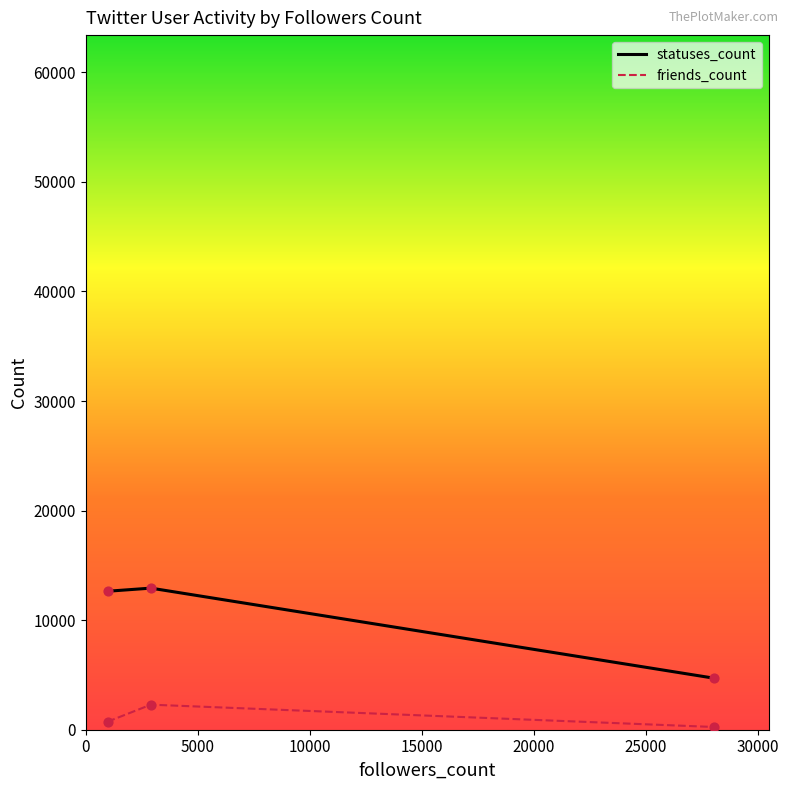

At how many categories does at least one series exceed 8948?

2